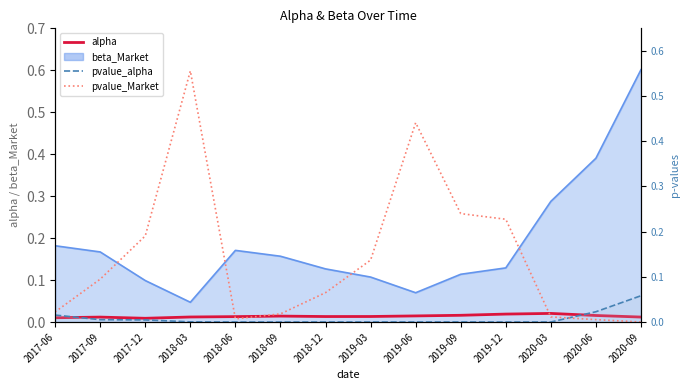

The value of pvalue_alpha at 2017-06 is 0.0. True or false?

False